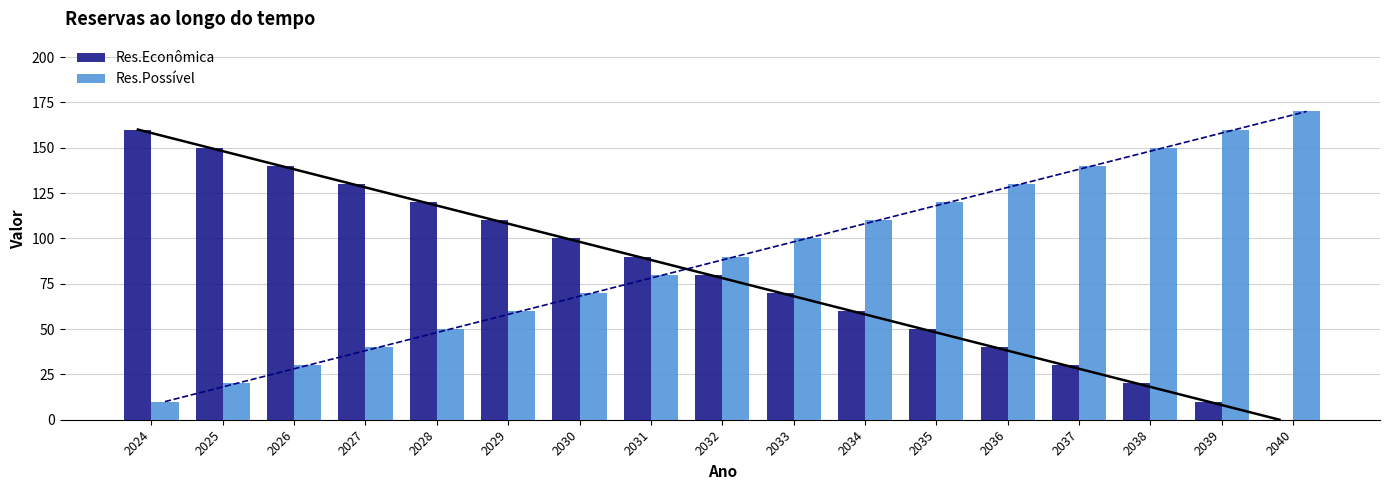

What is the sum of the Res.Econômica values at 2036 and 2035?

90